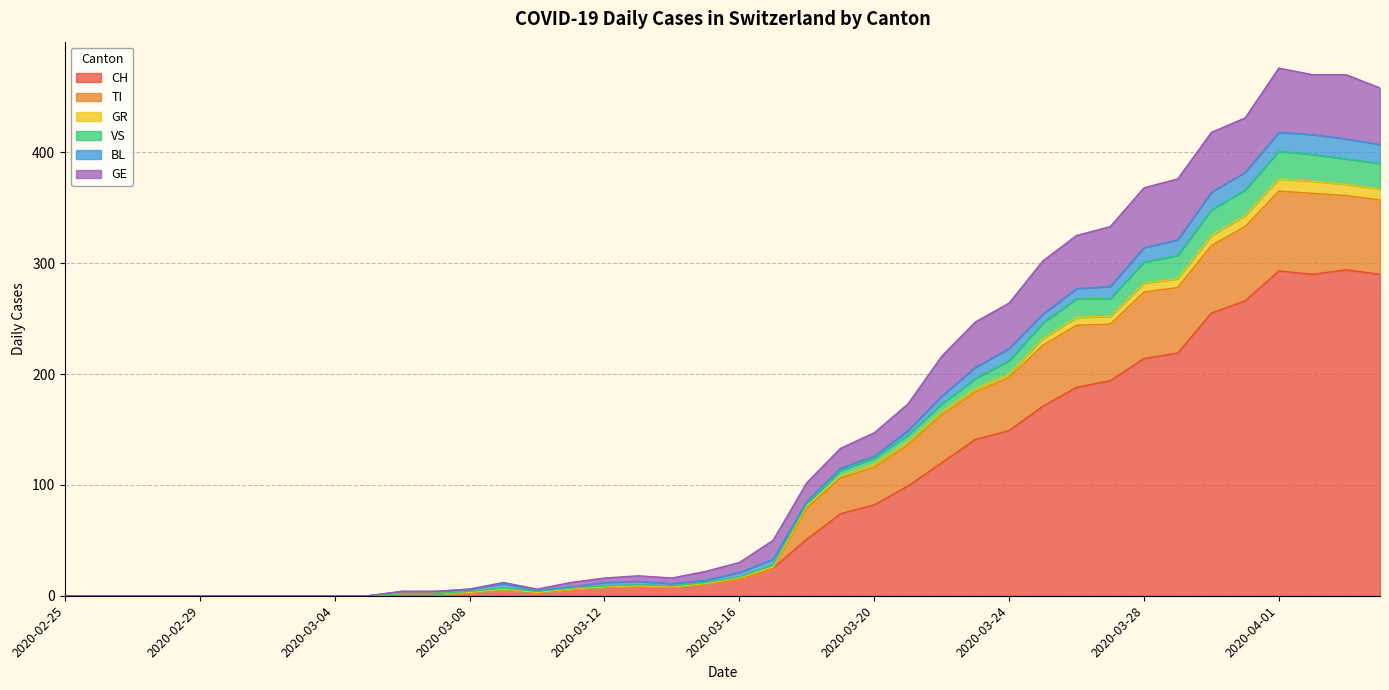

What is the difference between the maximum and minimum values in the CH series?

294